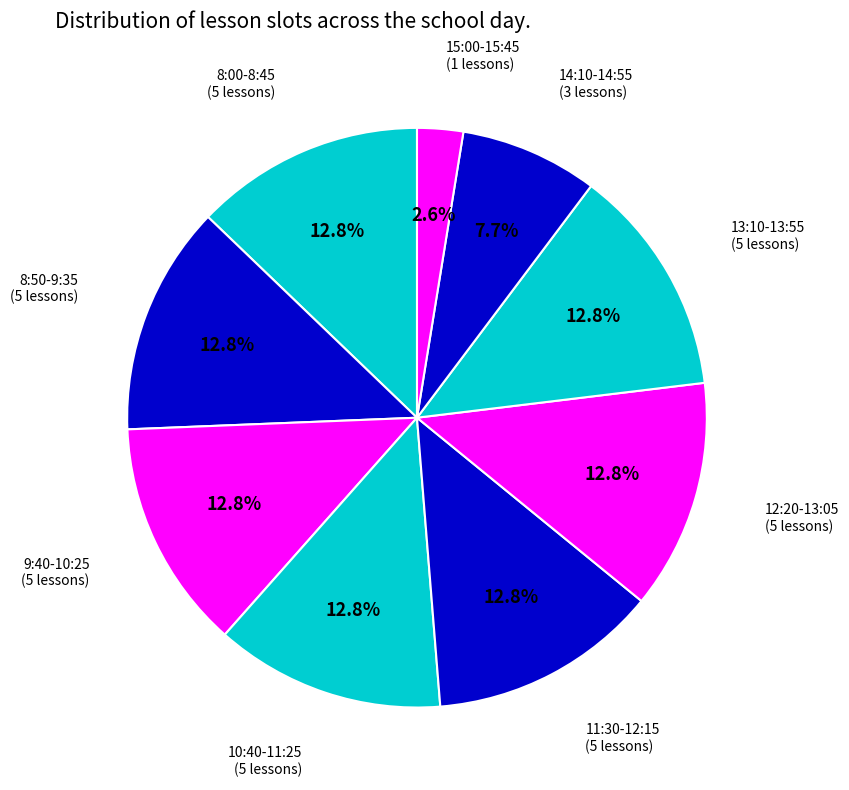

What portion of the pie excludes 9:40-10:25?

87.2%